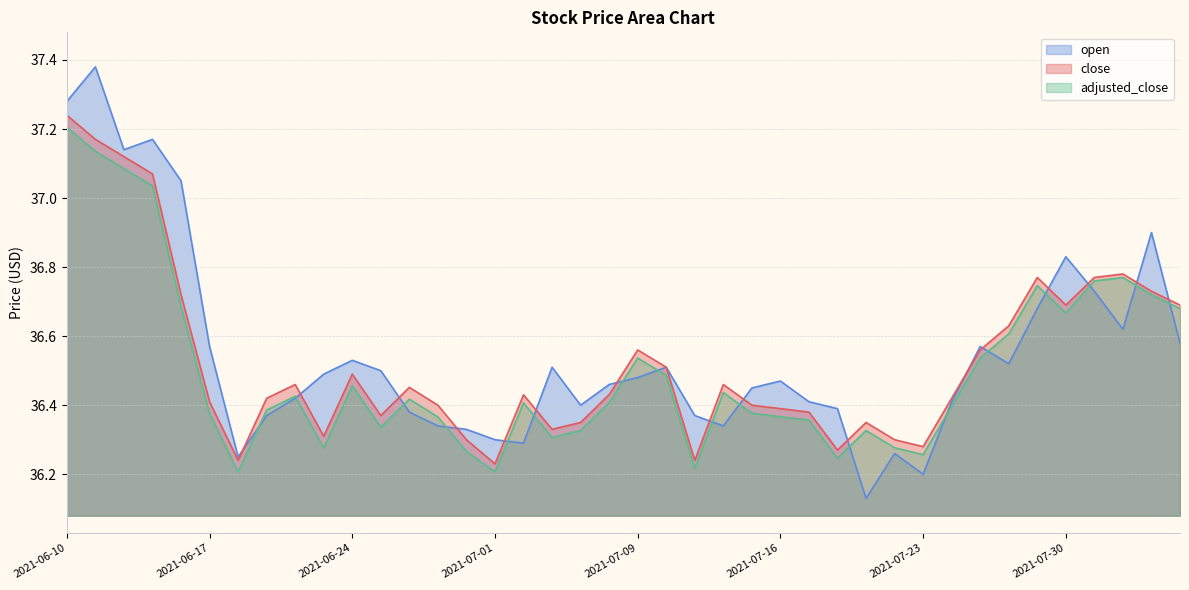

What are all the series names shown in the legend?

open, close, adjusted_close